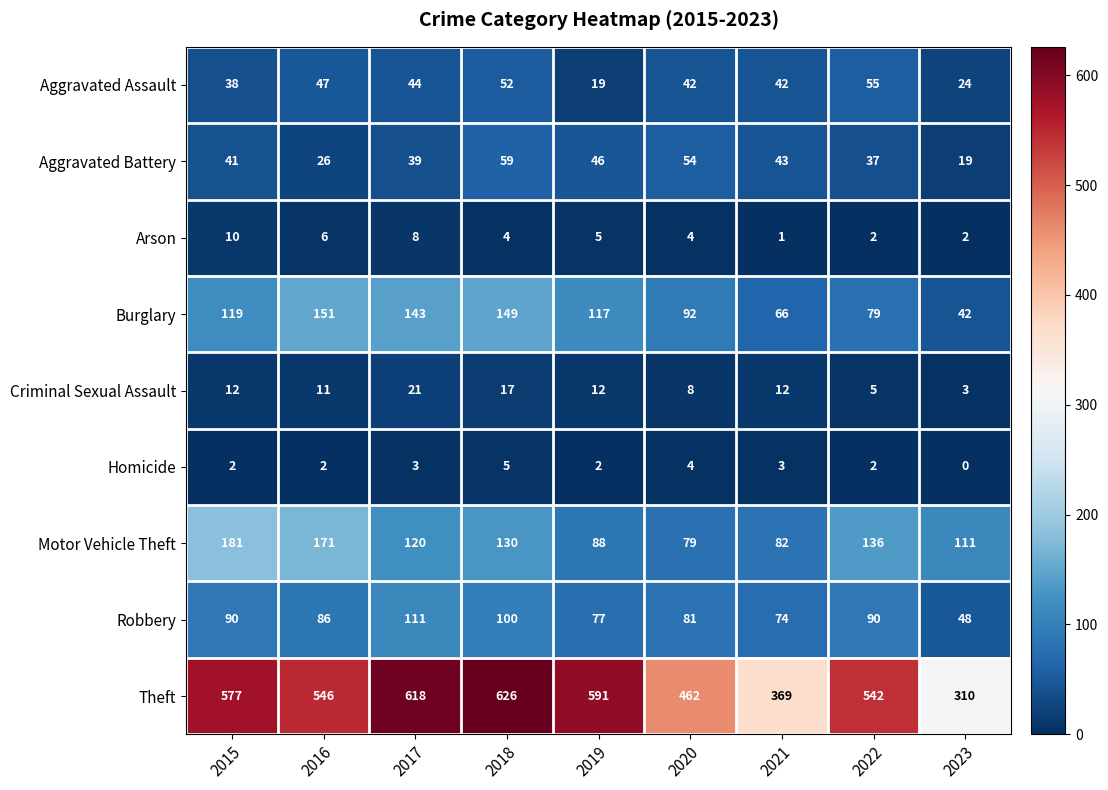

List the series in order of their peak value, lowest first.

Homicide, Arson, Criminal Sexual Assault, Aggravated Assault, Aggravated Battery, Robbery, Burglary, Motor Vehicle Theft, Theft